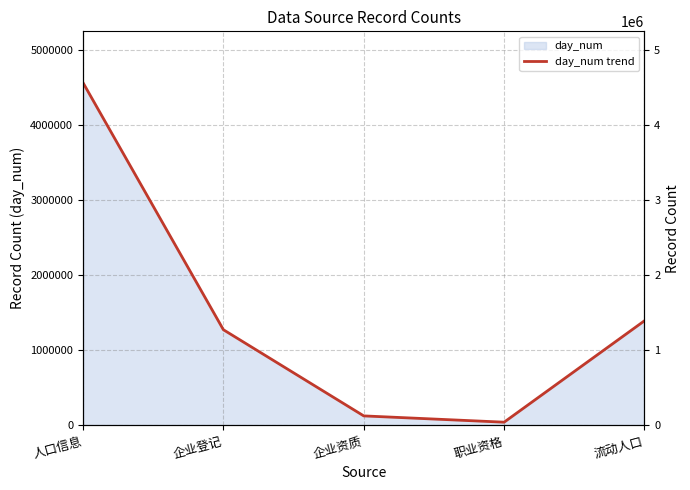

How many categories are shown in the chart?

5